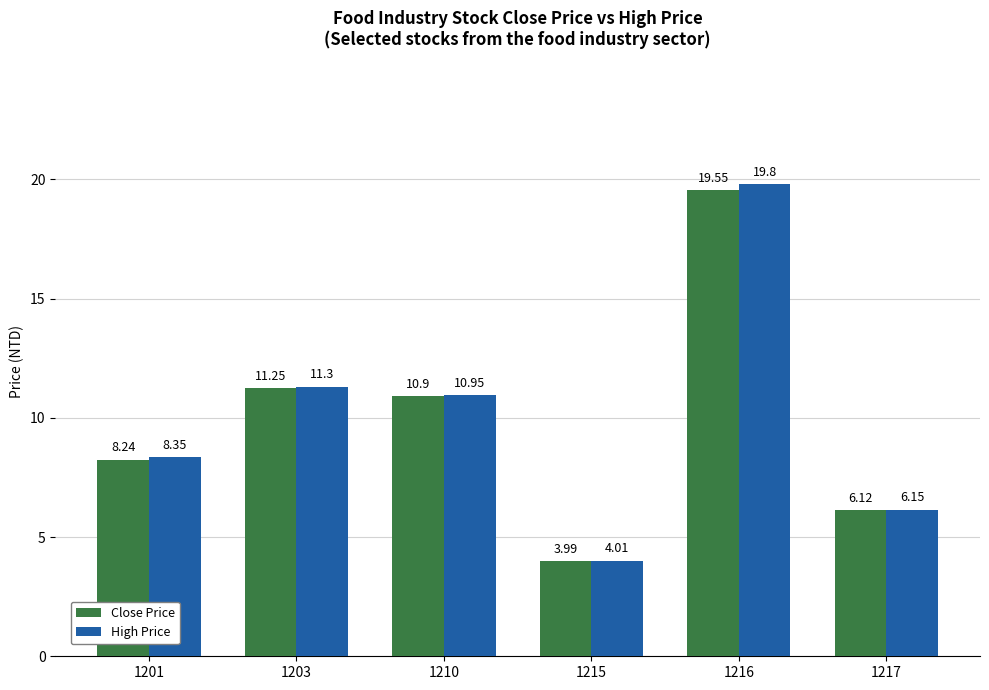

True or false: Close Price has a value of 2.4 at 1203.

False